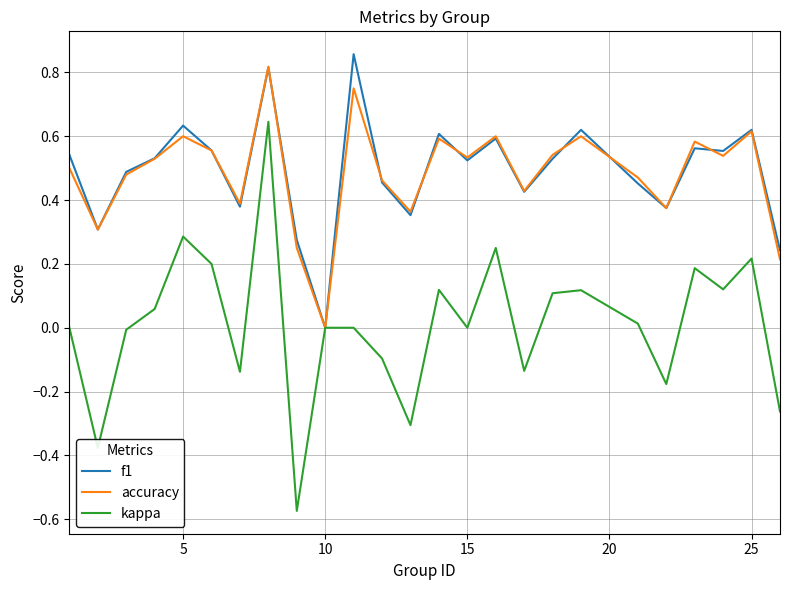

After their last crossing, which series has the higher values: accuracy or f1?

f1